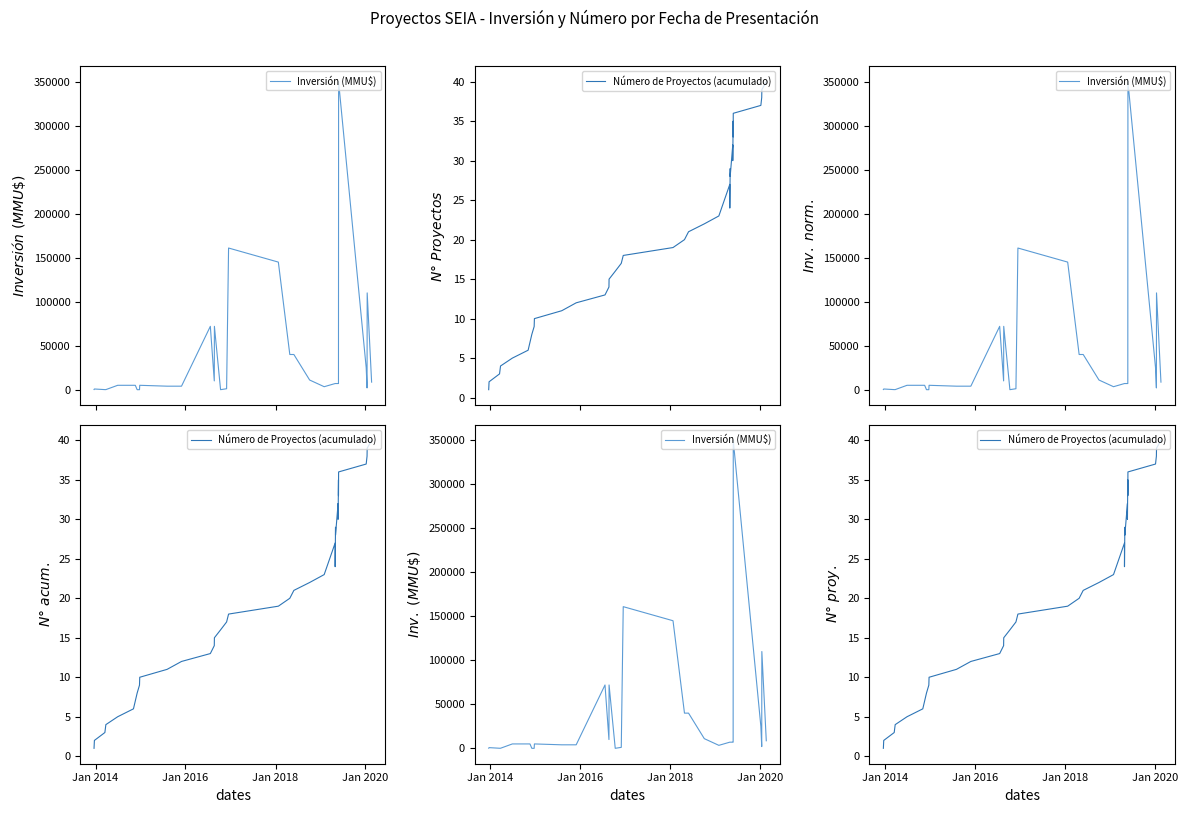

Which series has the widest spread of values?

Inversión (MMU$)